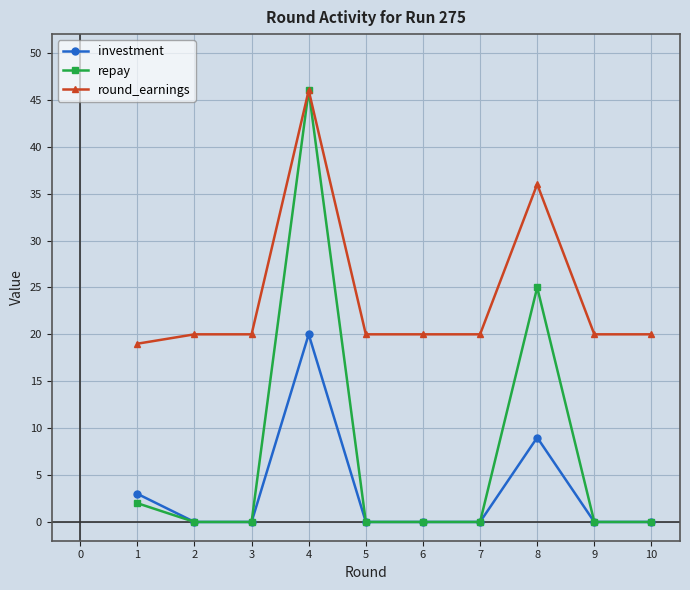

What is the minimum value for round_earnings?

19